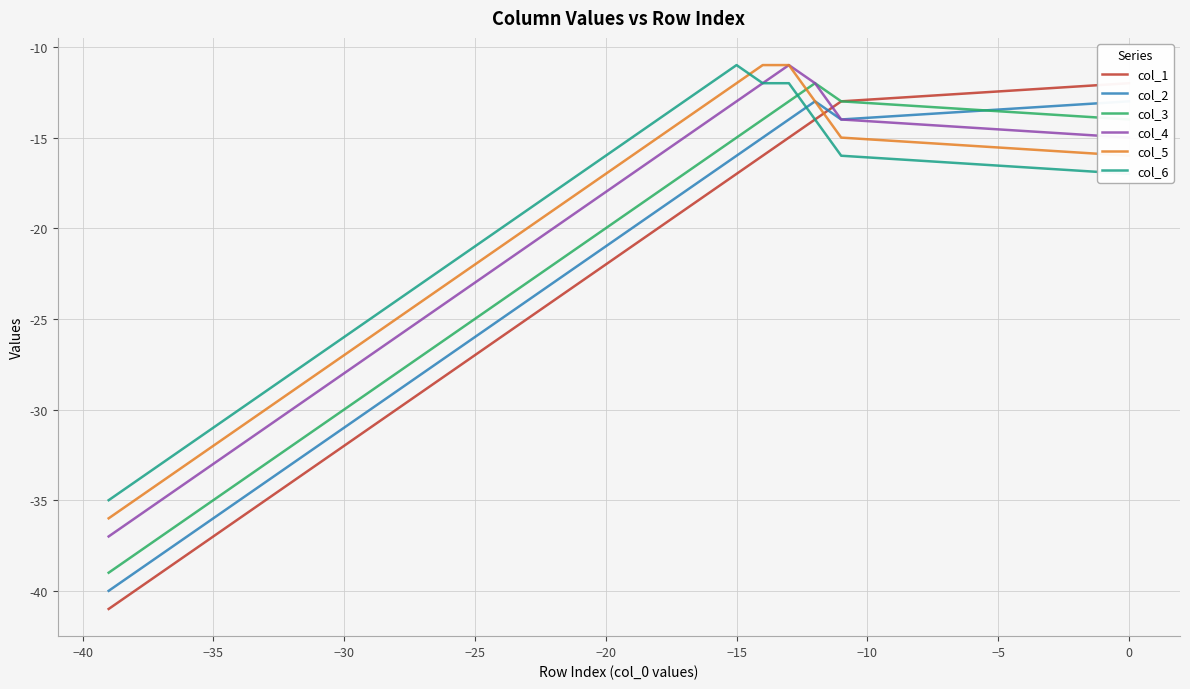

True or false: col_1 and col_3 intersect in this chart.

False